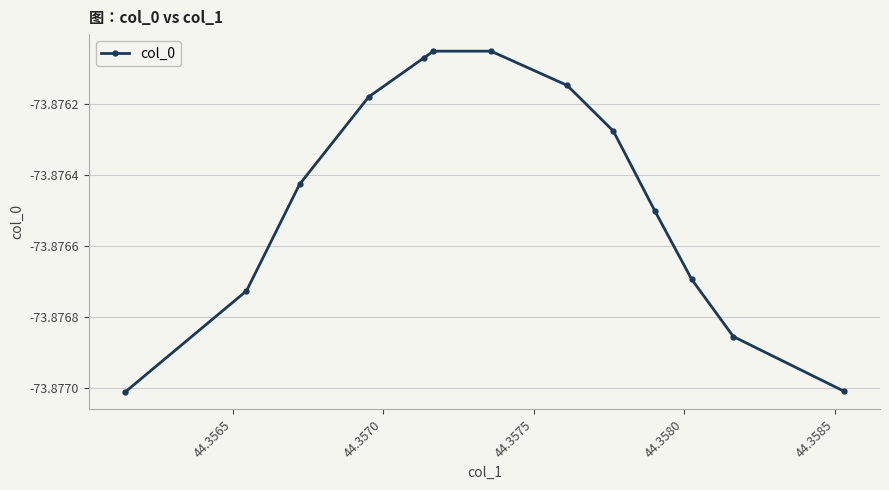

True or false: the data has more than 0 interior local peaks.

True